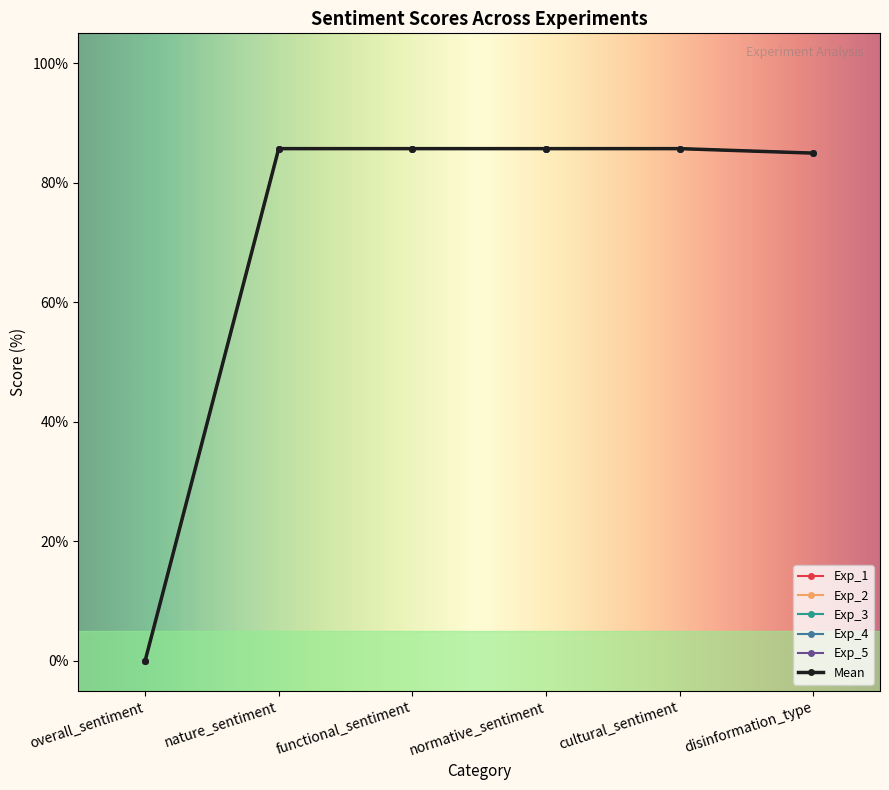

How many data points does each series have?

6